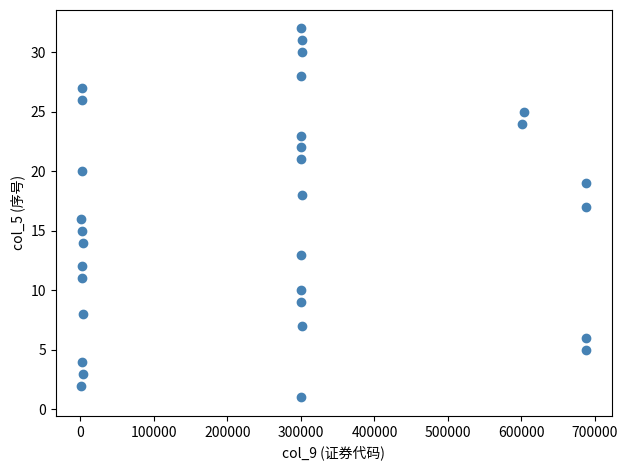

What is the range of Y values (max minus min)?

31